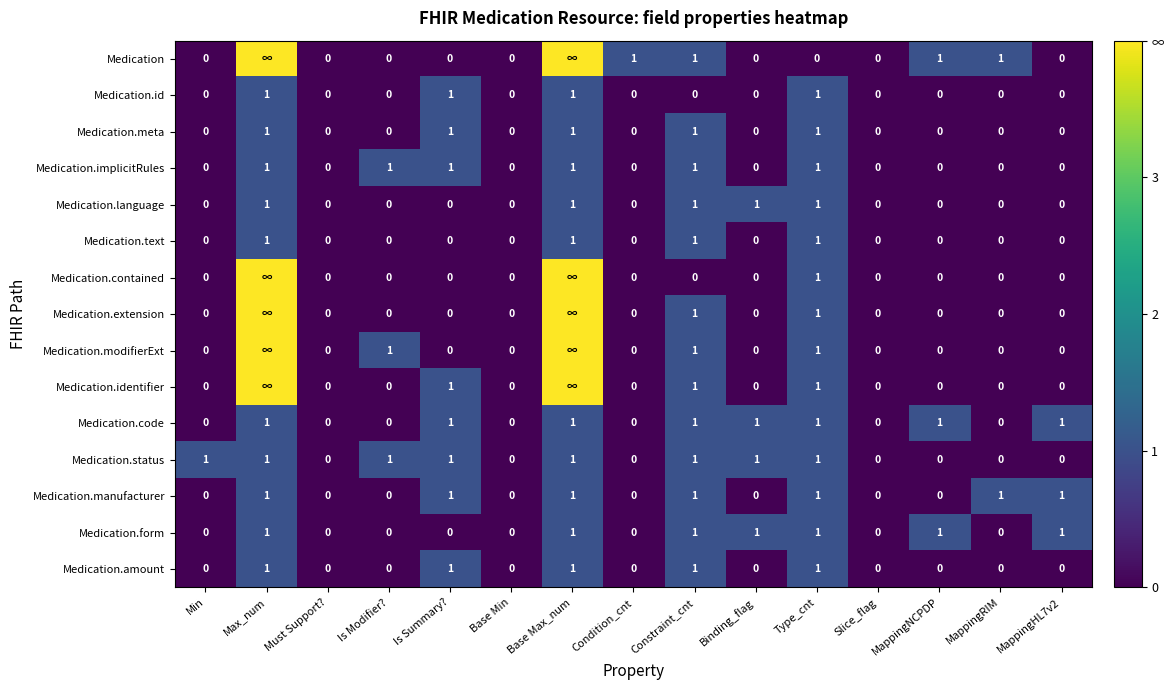

The value of Medication.meta at Type_cnt is 1. True or false?

True